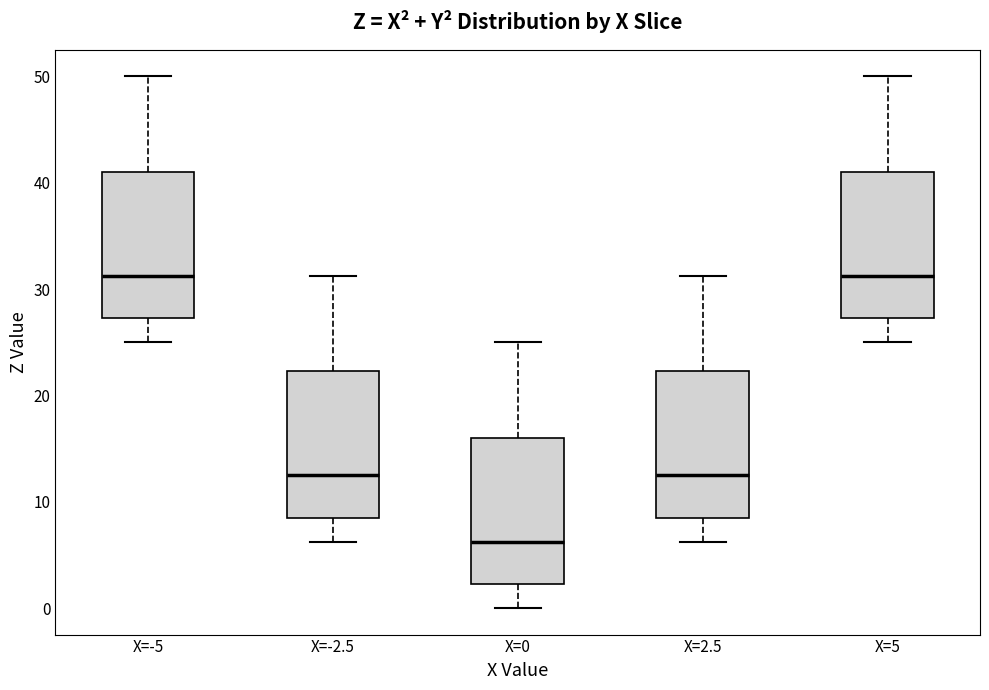

Reading left to right, transcribe this box plot: for each box, give where its median line is, the range the box spans, and where its two whiskers end, as read against the y-axis. The values are not printed on the chart, so give them approximately, as read against the axis.

X=-5: median 31, box 27 to 41, whiskers 25 to 50
X=-2.5: median 13, box 9 to 22, whiskers 6 to 31
X=0: median 6, box 2 to 16, whiskers 0 to 25
X=2.5: median 13, box 9 to 22, whiskers 6 to 31
X=5: median 31, box 27 to 41, whiskers 25 to 50